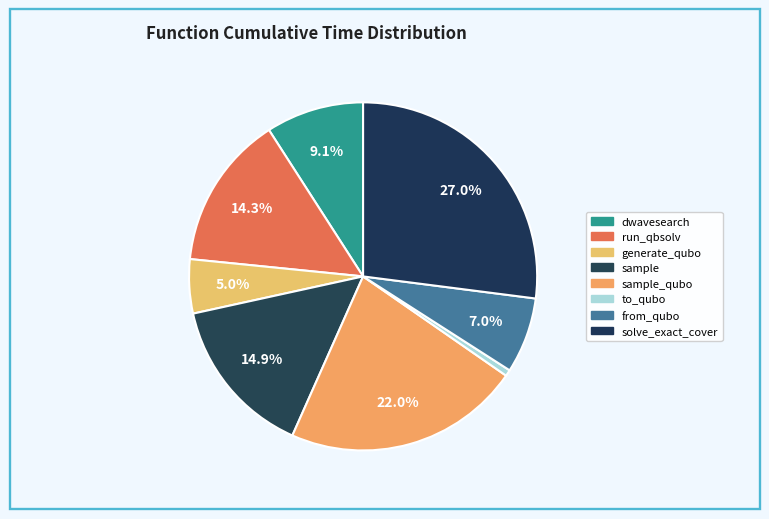

Count the number of slices in the pie.

8